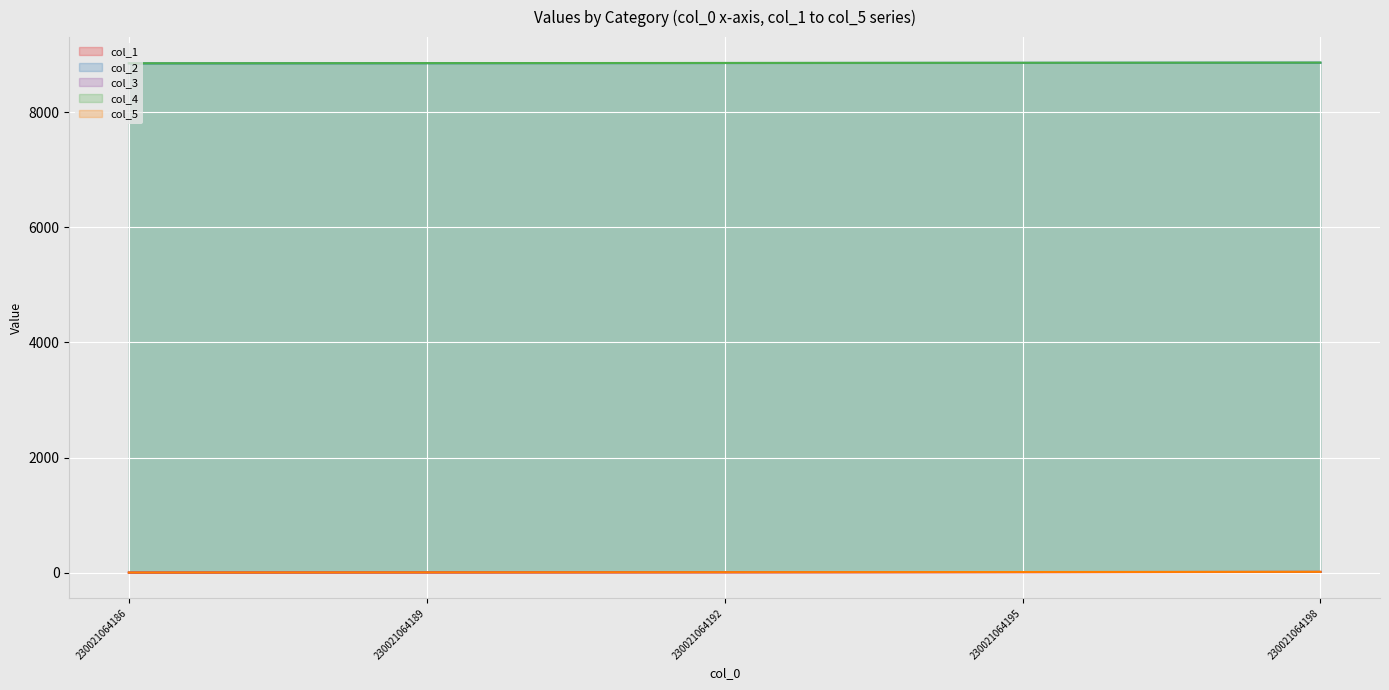

Reading left to right, list all the values displayed in this chart.

col_1: 230021064186=0	230021064189=3	230021064192=6	230021064195=9	230021064198=12
col_2: 230021064186=8851	230021064189=8854	230021064192=8857	230021064195=8860	230021064198=8863
col_3: 230021064186=1	230021064189=4	230021064192=7	230021064195=10	230021064198=13
col_4: 230021064186=8852	230021064189=8855	230021064192=8858	230021064195=8861	230021064198=8864
col_5: 230021064186=2	230021064189=5	230021064192=8	230021064195=11	230021064198=14